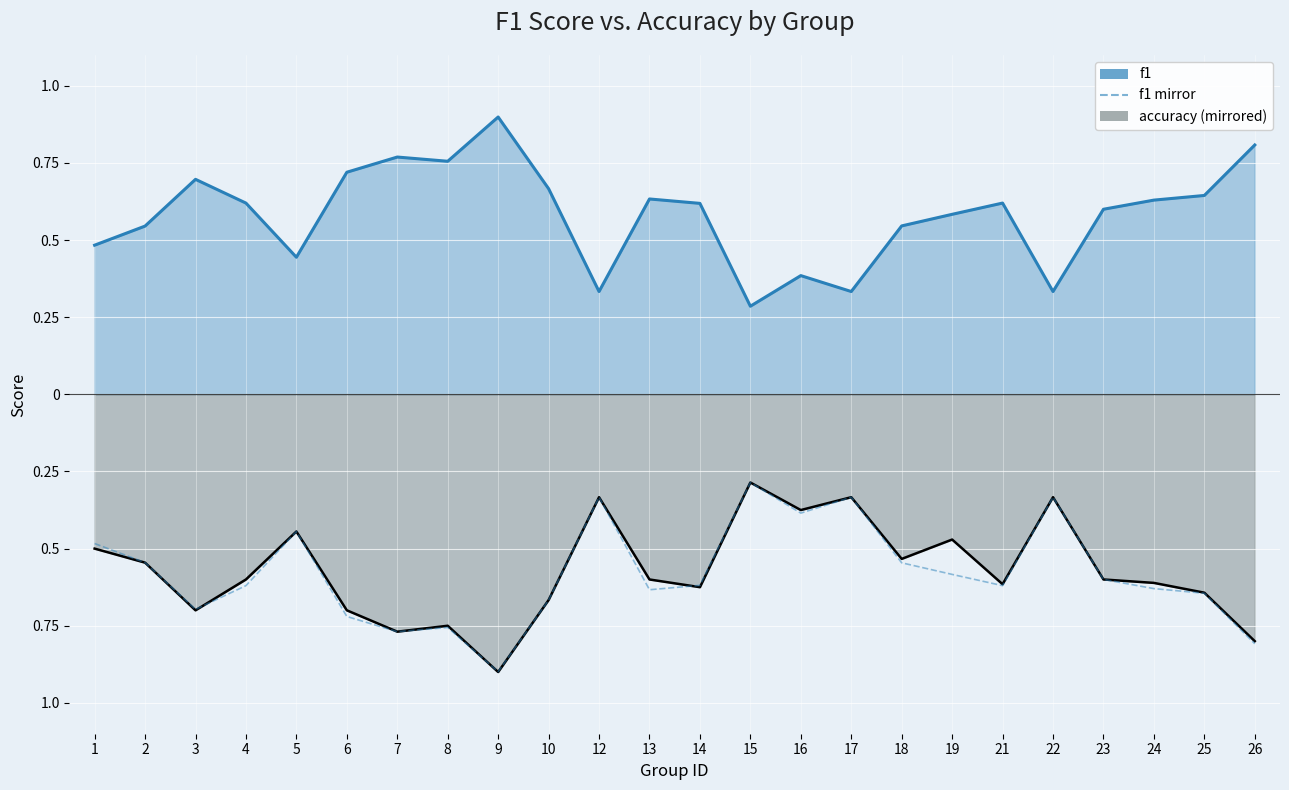

Reading left to right, list all the values displayed in this chart.

f1: 1=0.5	2=0.5	3=0.7	4=0.6	5=0.4	6=0.7	7=0.8	8=0.8	9=0.9	10=0.7	12=0.3	13=0.6	14=0.6	15=0.3	16=0.4	17=0.3	18=0.5	19=0.6	21=0.6	22=0.3	23=0.6	24=0.6	25=0.6	26=0.8
accuracy (mirrored): 1=-0.5	2=-0.5	3=-0.7	4=-0.6	5=-0.4	6=-0.7	7=-0.8	8=-0.8	9=-0.9	10=-0.7	12=-0.3	13=-0.6	14=-0.6	15=-0.3	16=-0.4	17=-0.3	18=-0.5	19=-0.5	21=-0.6	22=-0.3	23=-0.6	24=-0.6	25=-0.6	26=-0.8
f1 mirror: 1=-0.5	2=-0.5	3=-0.7	4=-0.6	5=-0.4	6=-0.7	7=-0.8	8=-0.8	9=-0.9	10=-0.7	12=-0.3	13=-0.6	14=-0.6	15=-0.3	16=-0.4	17=-0.3	18=-0.5	19=-0.6	21=-0.6	22=-0.3	23=-0.6	24=-0.6	25=-0.6	26=-0.8